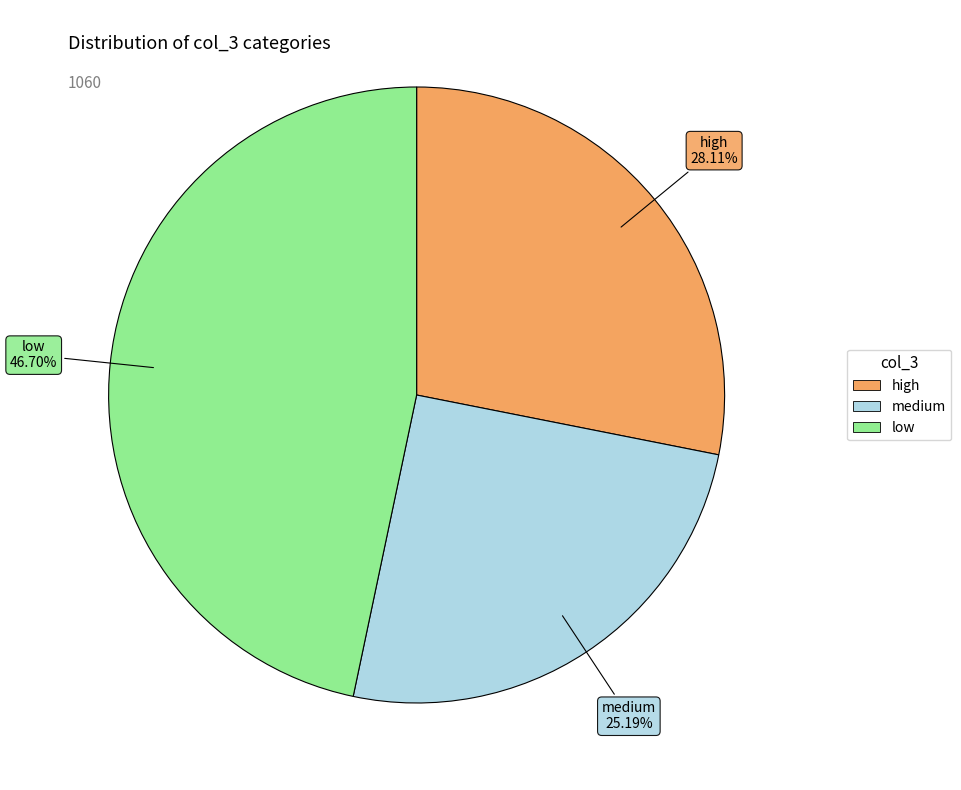

Which category has the smallest portion of the pie?

medium